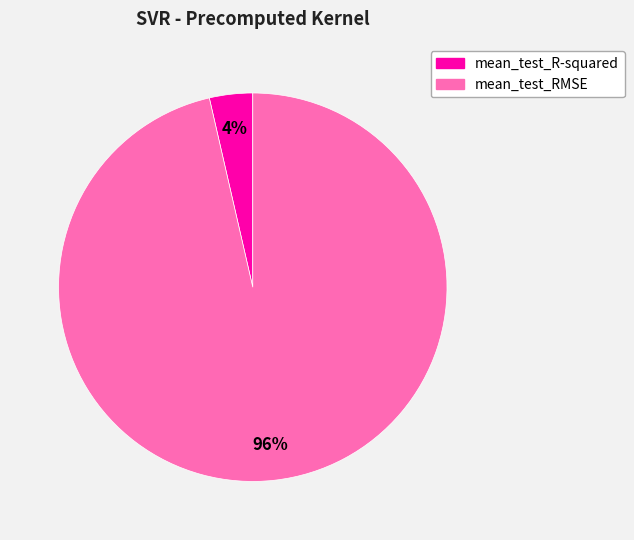

To the nearest percent, what portion does mean_test_RMSE represent?

96%